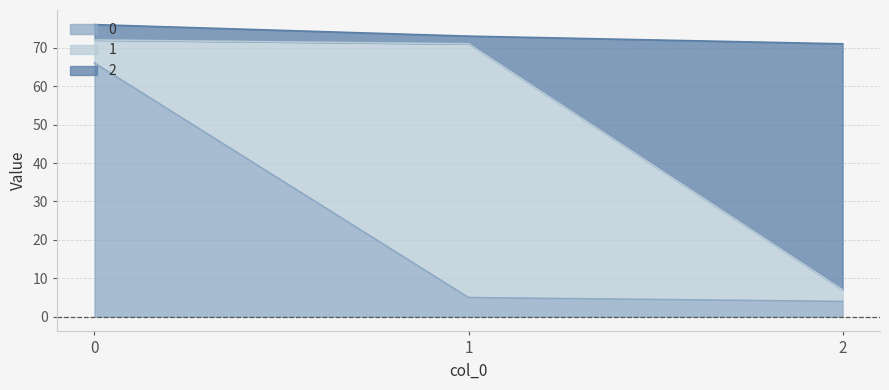

What is the total value across all series at 0?

76